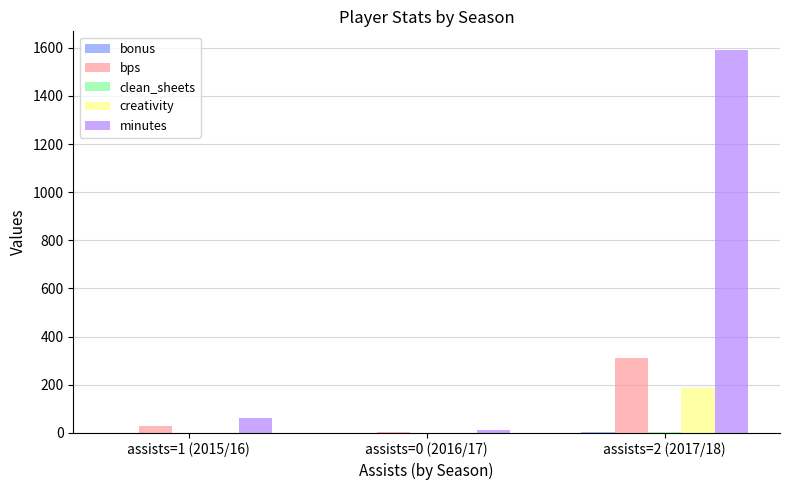

Is the value of minutes at assists=1 (2015/16) greater than the value of creativity at assists=1 (2015/16)?

Yes